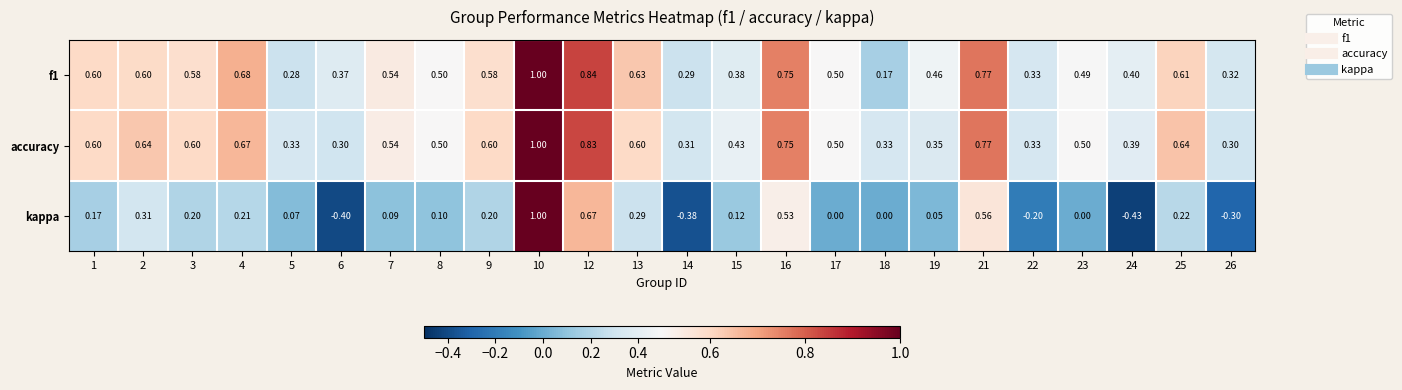

What is the spread (max minus min) of values at 19?

0.4